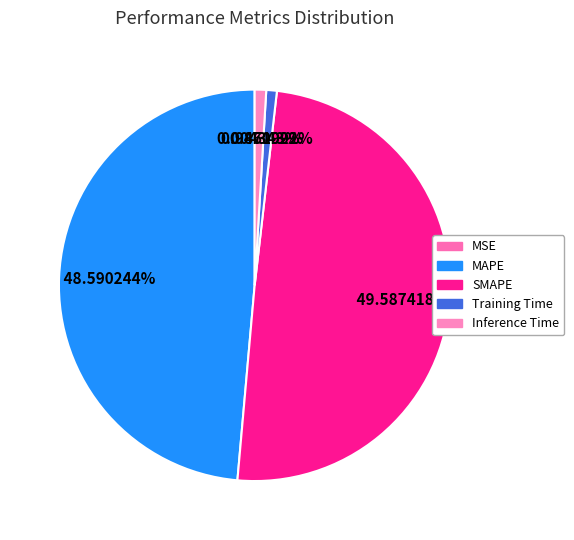

To the nearest percent, what is the average slice percentage?

20%